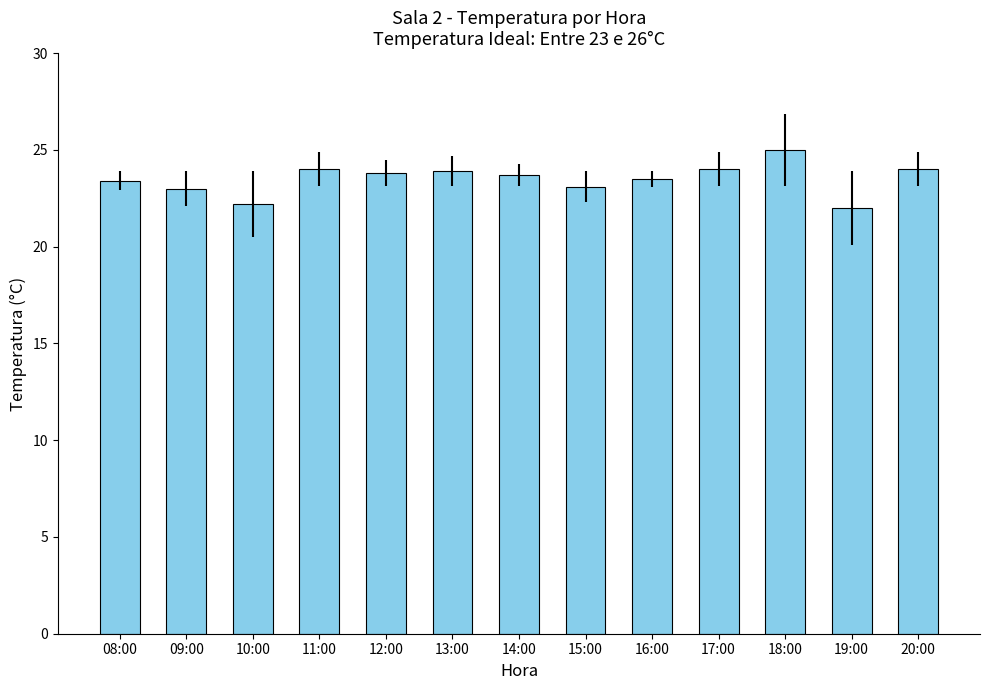

What is the sum of the values at 20:00 and 14:00?

47.7